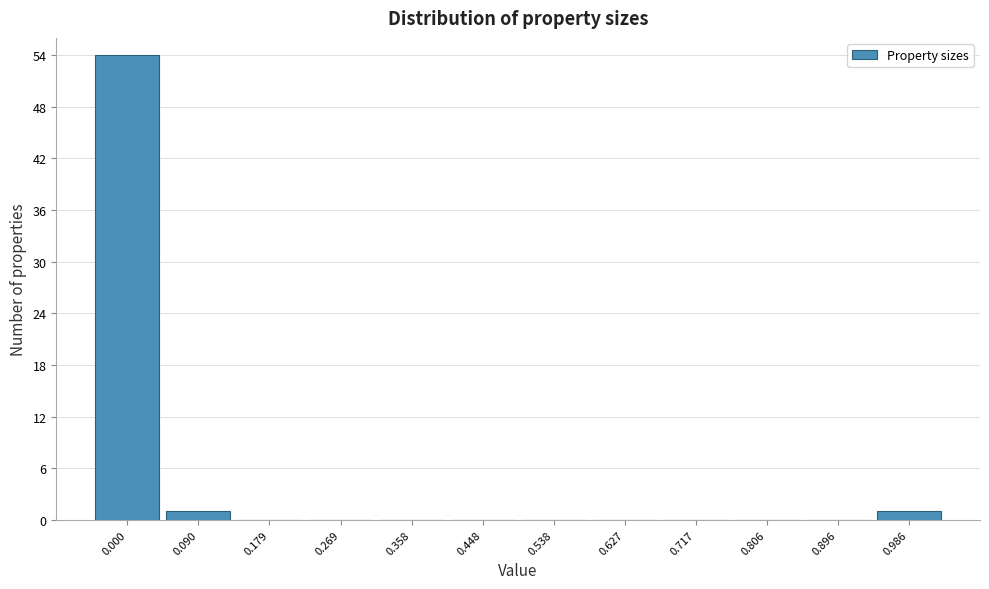

Reading left to right, transcribe all the data shown in this chart.

0.000=54	0.090=1	0.179=0	0.269=0	0.358=0	0.448=0	0.538=0	0.627=0	0.717=0	0.806=0	0.896=0	0.986=1